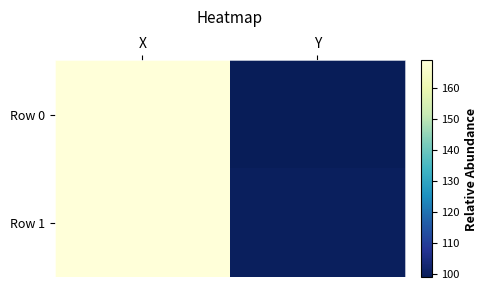

Reading left to right, extract all data points from this chart.

Row 0: X=169	Y=99
Row 1: X=169	Y=100